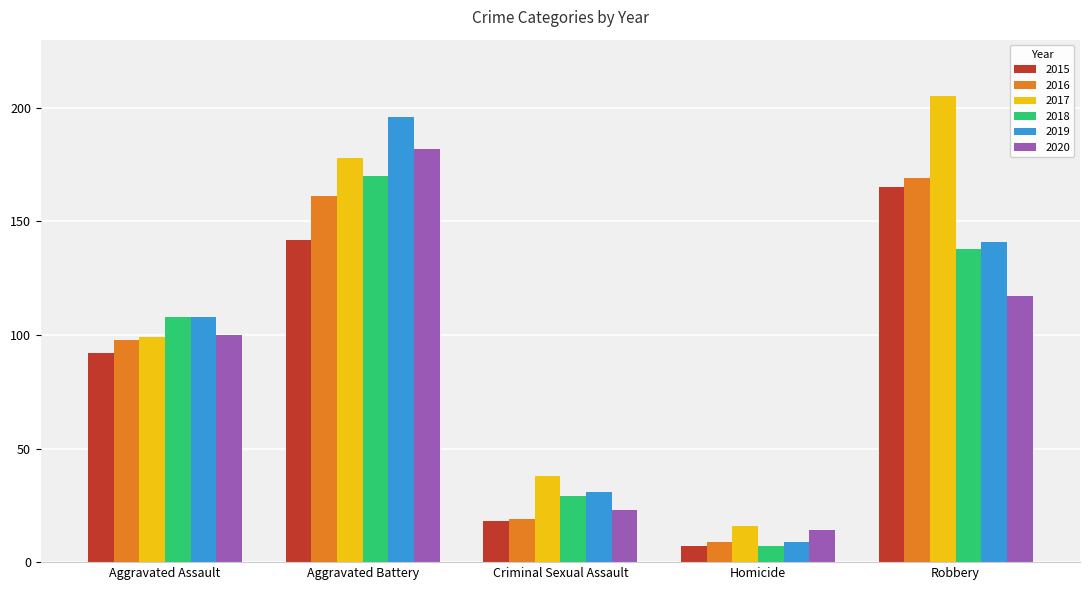

Where is 2018 nearest to the value 88?

Aggravated Assault